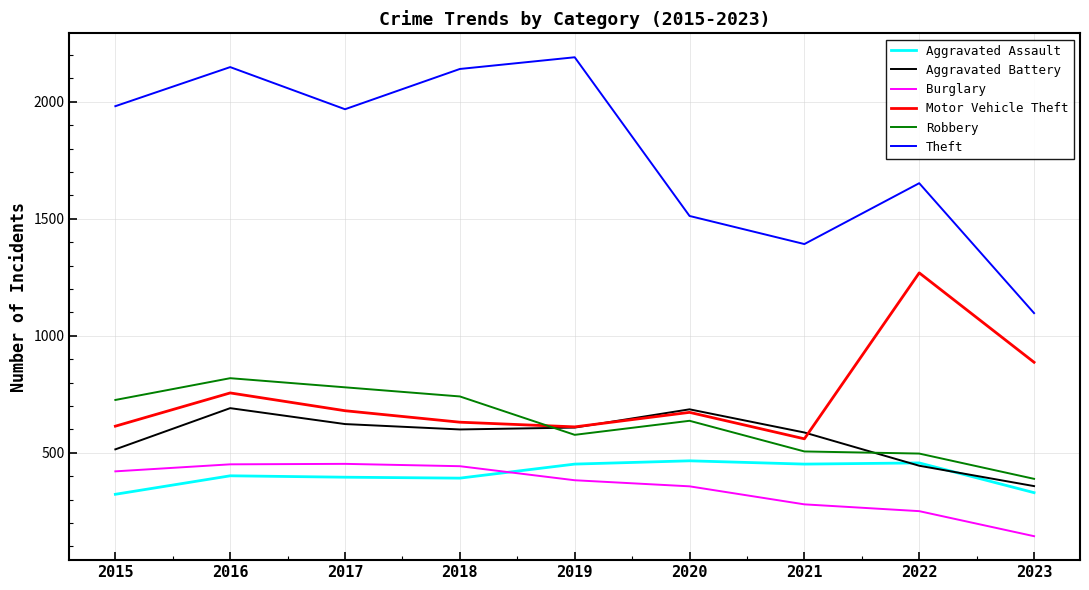

What is the minimum value shown in the chart?

144